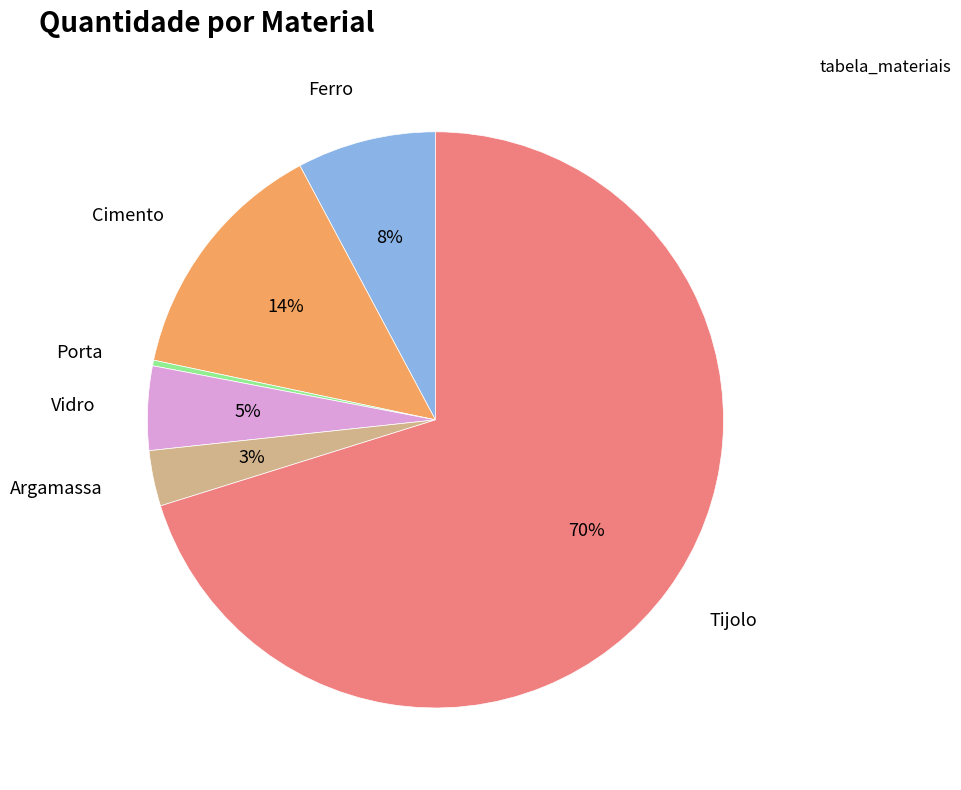

To the nearest percent, what portion does Argamassa represent?

3%